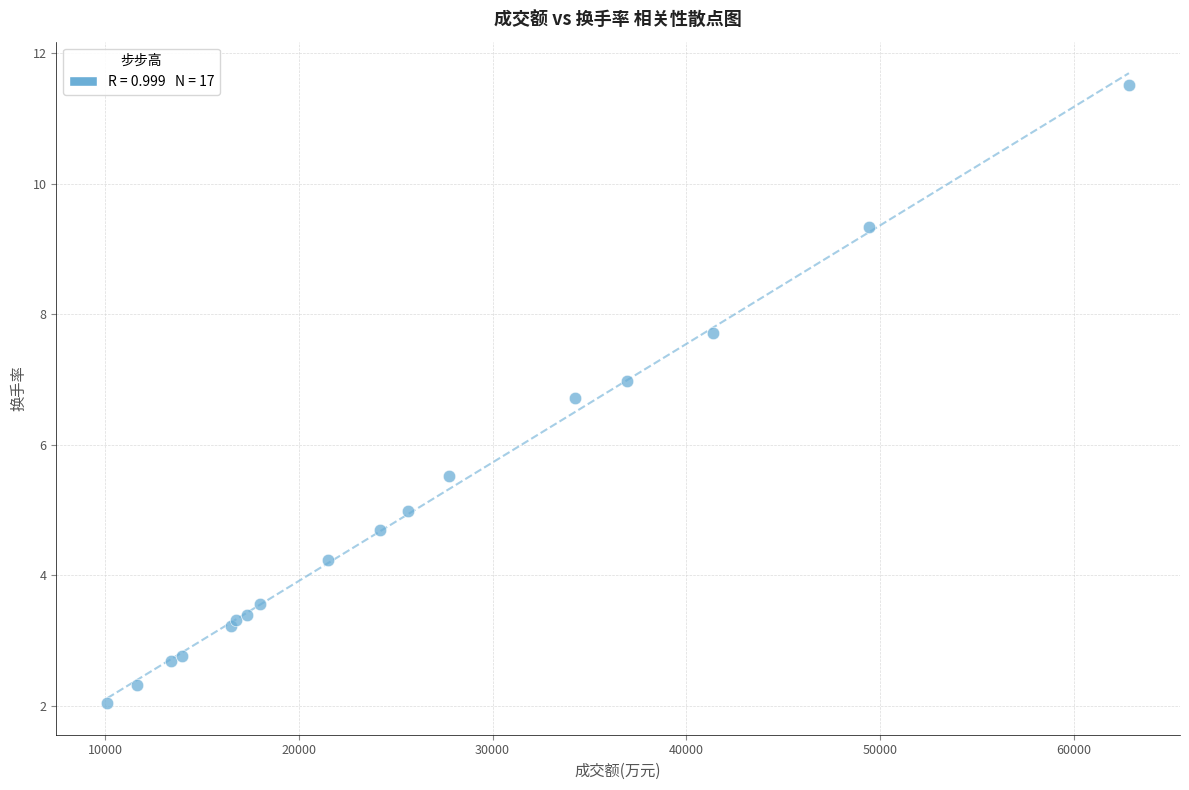

What Y value in the scatter plot is closest to 6?

5.5